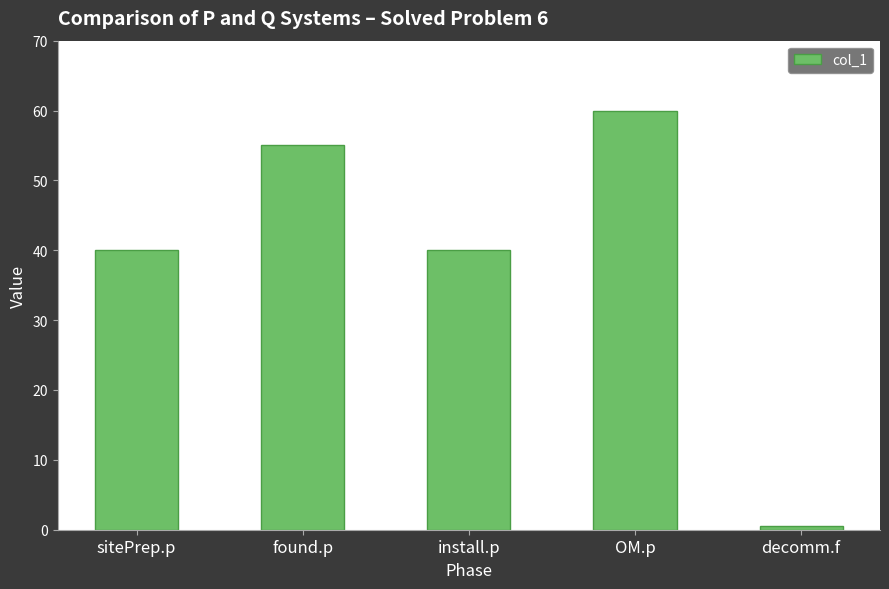

True or false: the data shows 40.0 at install.p.

True